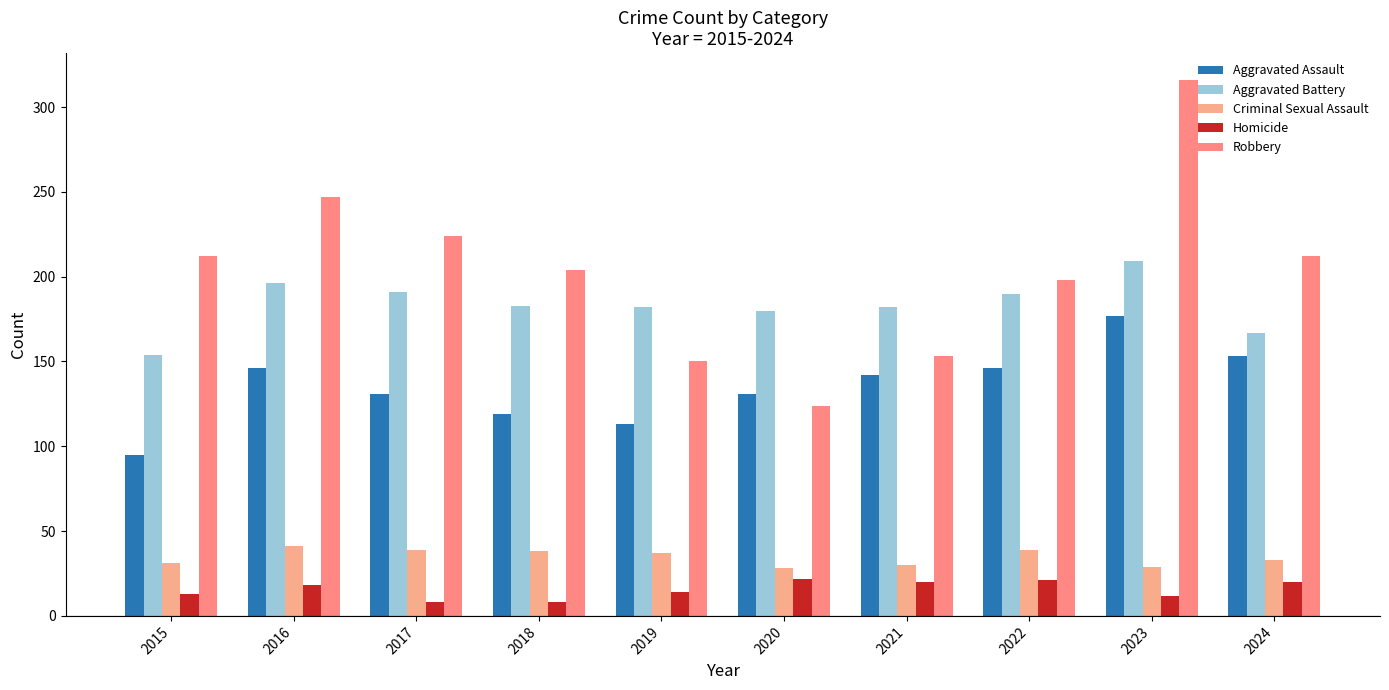

Reading right to left, extract all data points from this chart.

Aggravated Assault: 2024=153	2023=177	2022=146	2021=142	2020=131	2019=113	2018=119	2017=131	2016=146	2015=95
Aggravated Battery: 2024=167	2023=209	2022=190	2021=182	2020=180	2019=182	2018=183	2017=191	2016=196	2015=154
Criminal Sexual Assault: 2024=33	2023=29	2022=39	2021=30	2020=28	2019=37	2018=38	2017=39	2016=41	2015=31
Homicide: 2024=20	2023=12	2022=21	2021=20	2020=22	2019=14	2018=8	2017=8	2016=18	2015=13
Robbery: 2024=212	2023=316	2022=198	2021=153	2020=124	2019=150	2018=204	2017=224	2016=247	2015=212